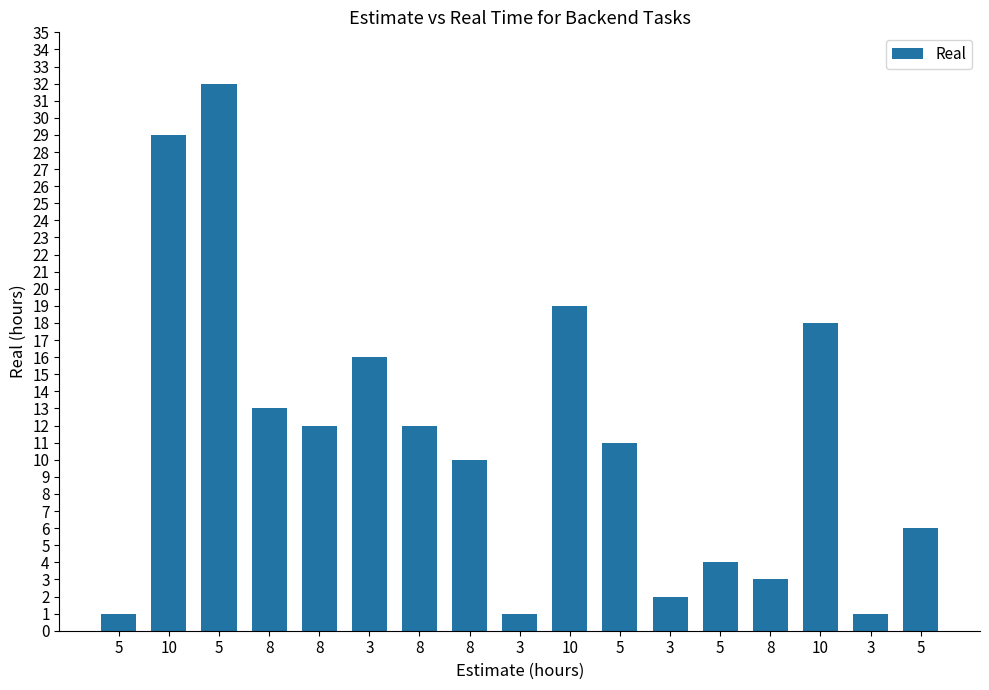

True or false: the data shows 1 at 3.

True